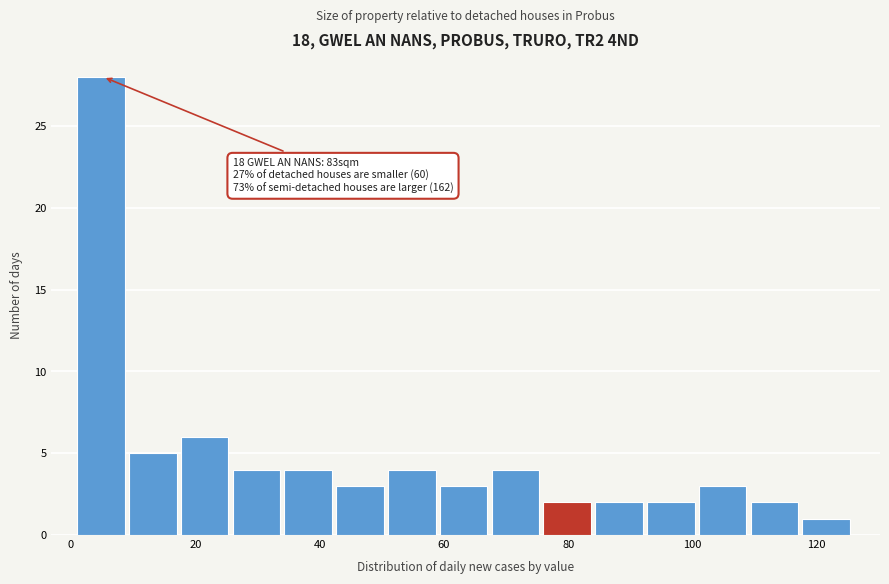

Over which range of the x-axis is the bar tallest?

2 to 10